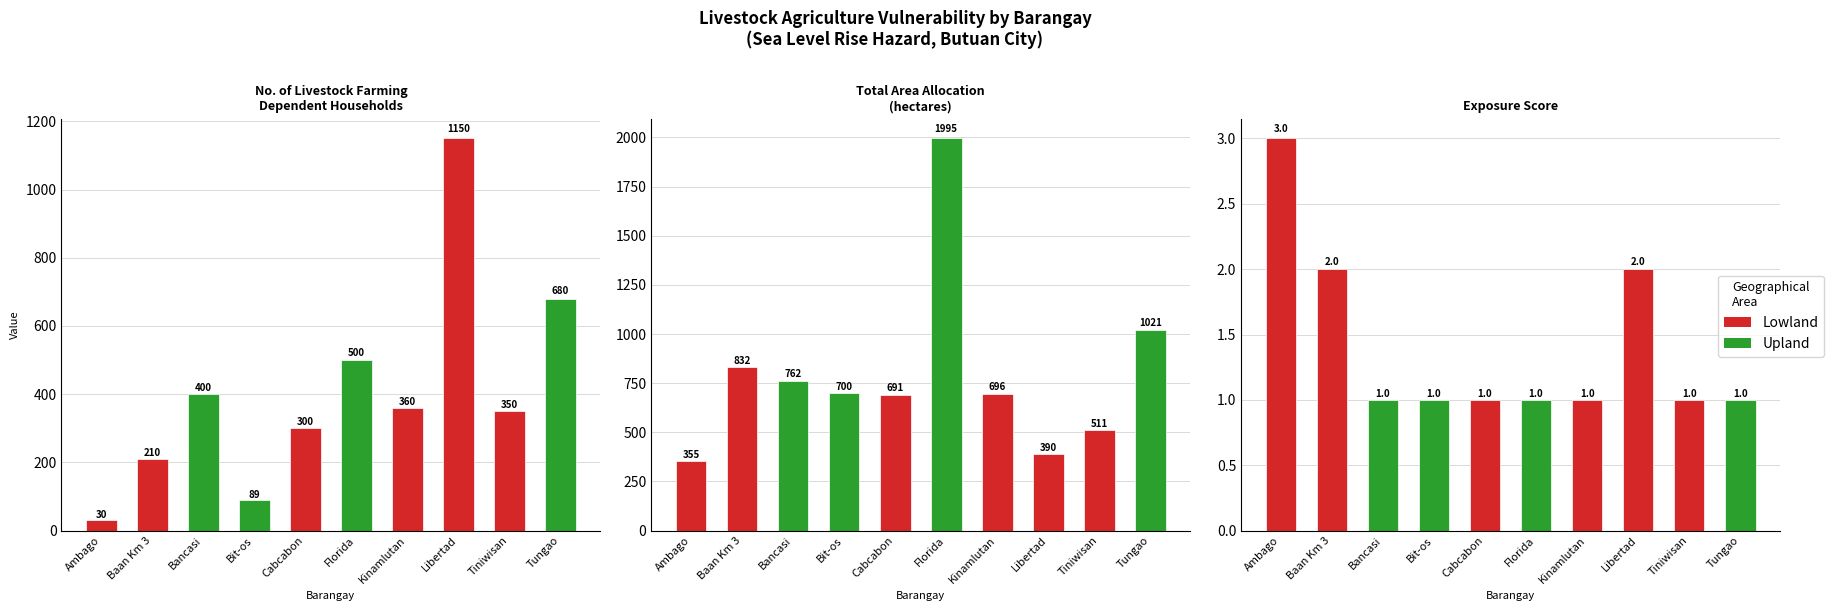

List the series in order of their overall mean, highest first.

Total Area (hectares), No. of Livestock Farming Dependent HH, Exposure Score